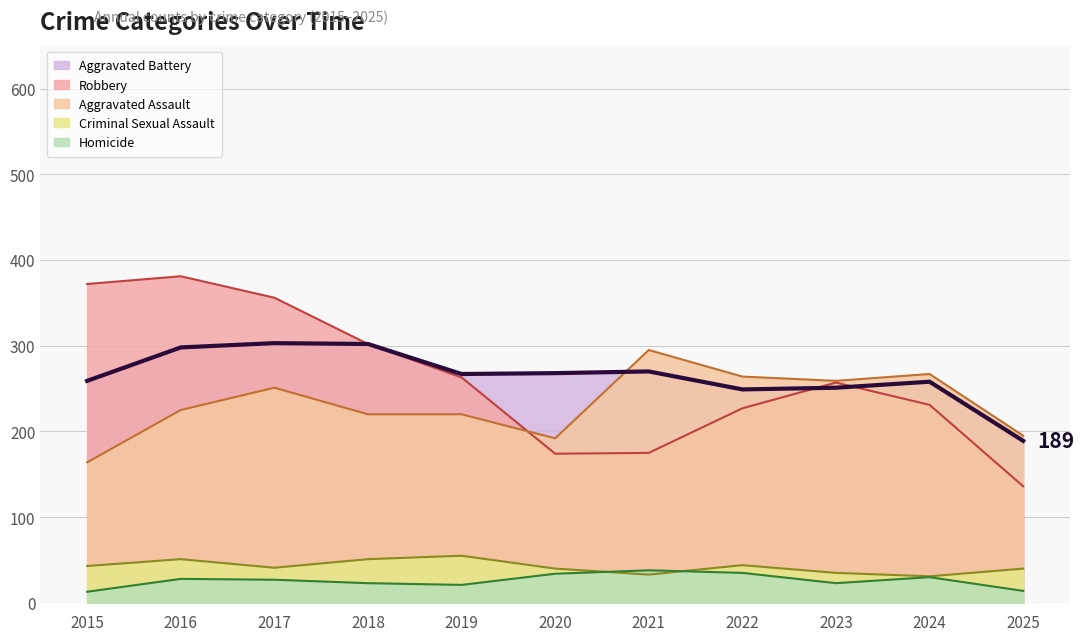

What is the value of the Criminal Sexual Assault point at the 7th from the left?

33